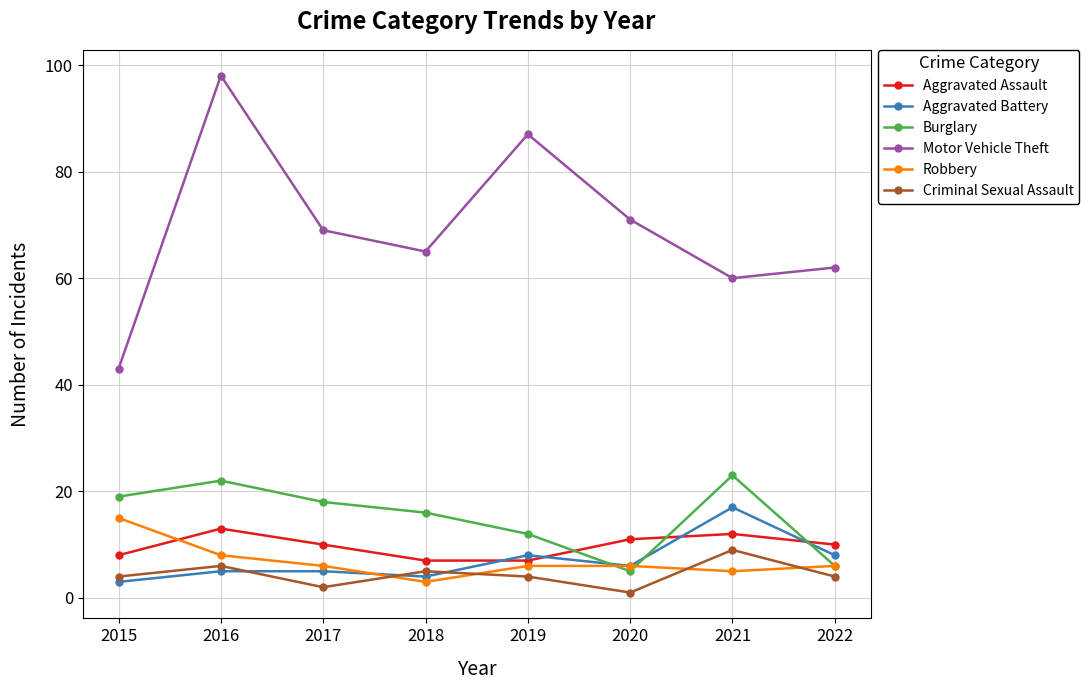

At which category does Aggravated Assault reach its first local peak?

2016